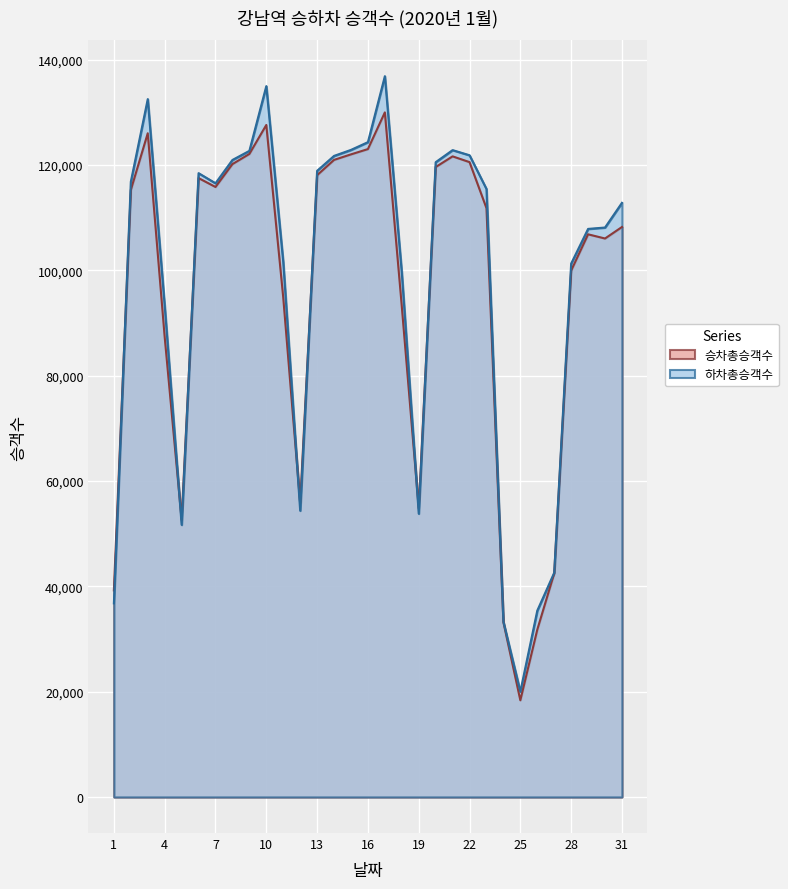

What is the minimum value for 승차총승객수?

18365